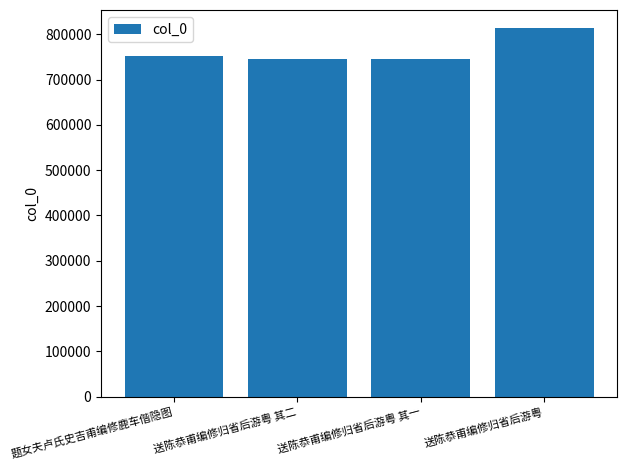

The value at 题女夫卢氏史吉甫编修鹿车偕隐图 is 419595. True or false?

False